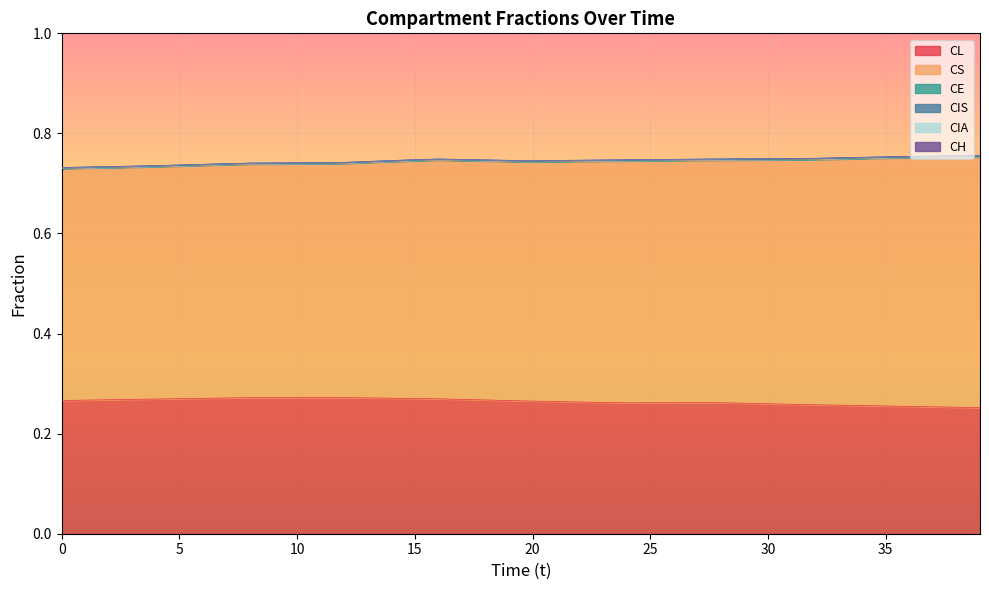

What is the average value of the CS series?

0.5